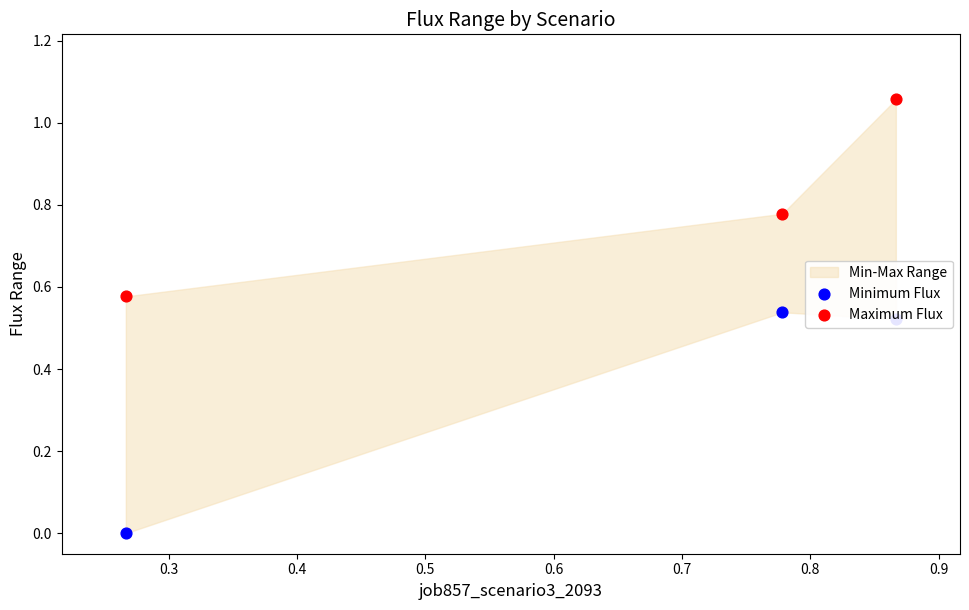

Which series has the largest total across all categories?

Maximum Flux